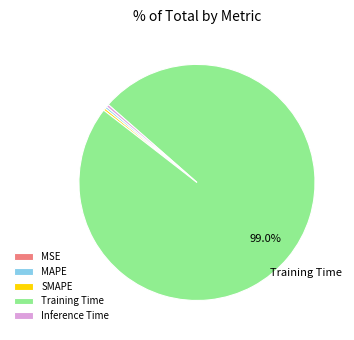

Which slice is the largest?

Training Time